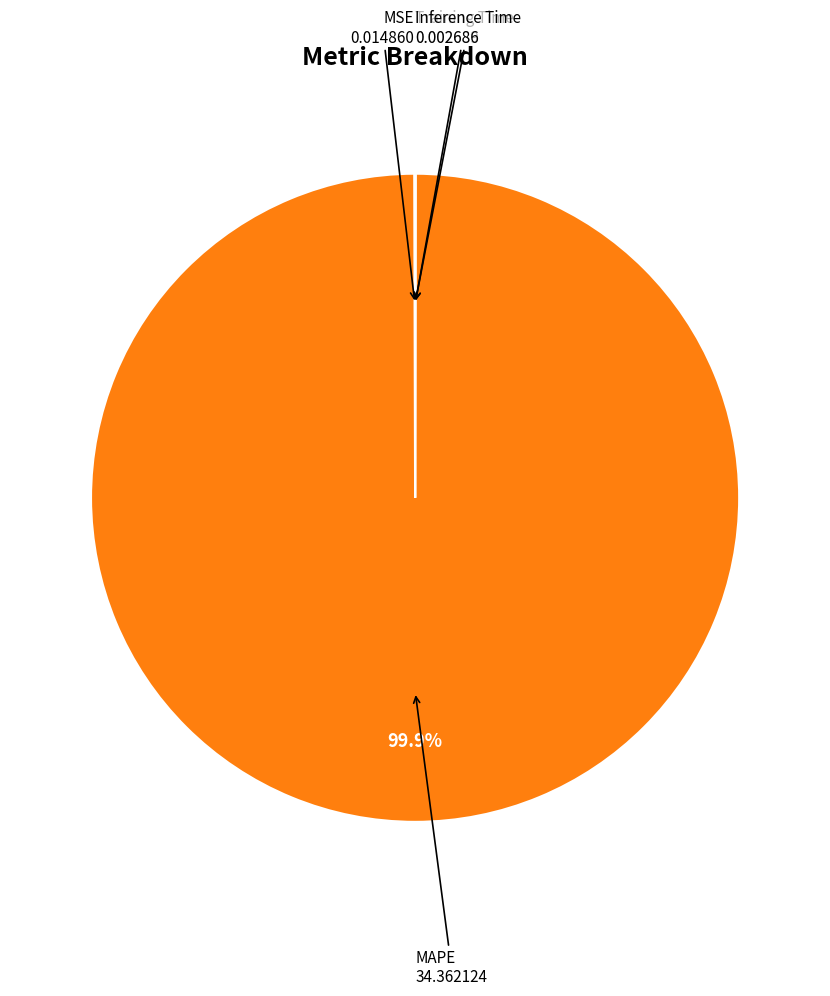

Is there a majority slice in this chart?

Yes